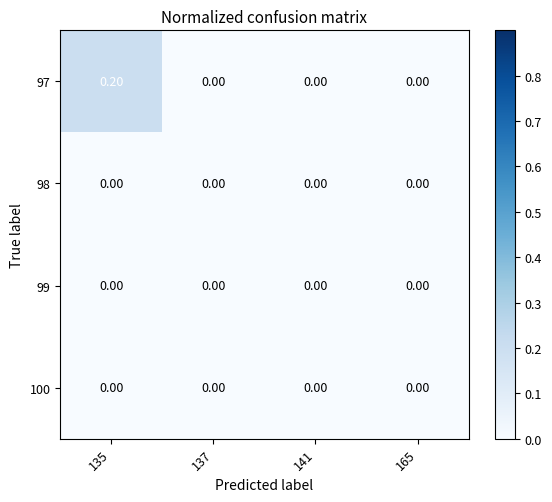

Which category has the highest value across all series?

135